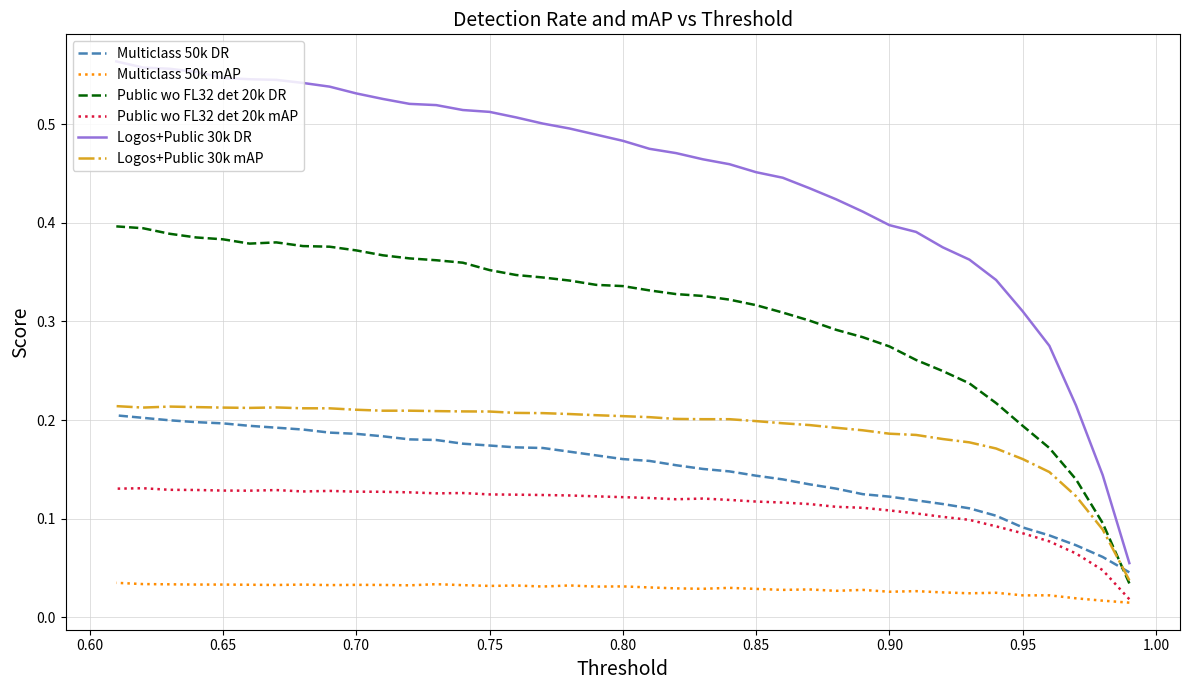

What is the average value of the Public wo FL32 det 20k mAP series?

0.1